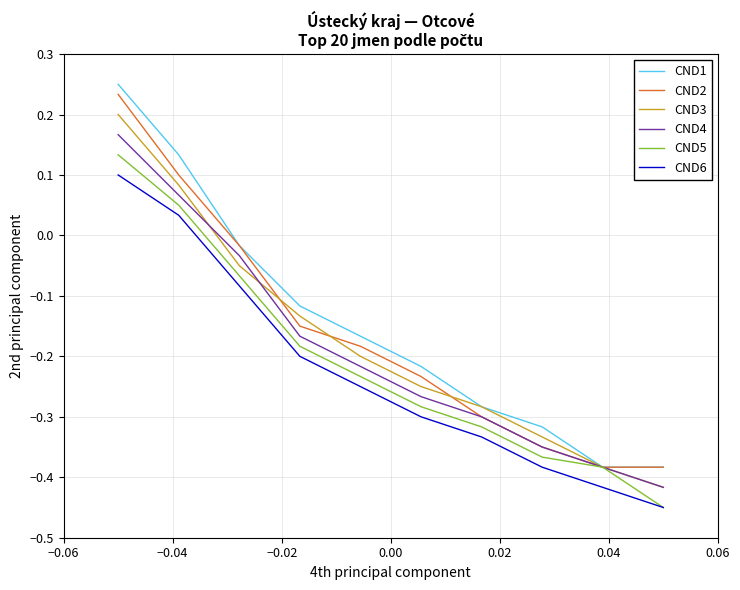

List the series in order of their peak value, lowest first.

CND6, CND5, CND4, CND3, CND2, CND1